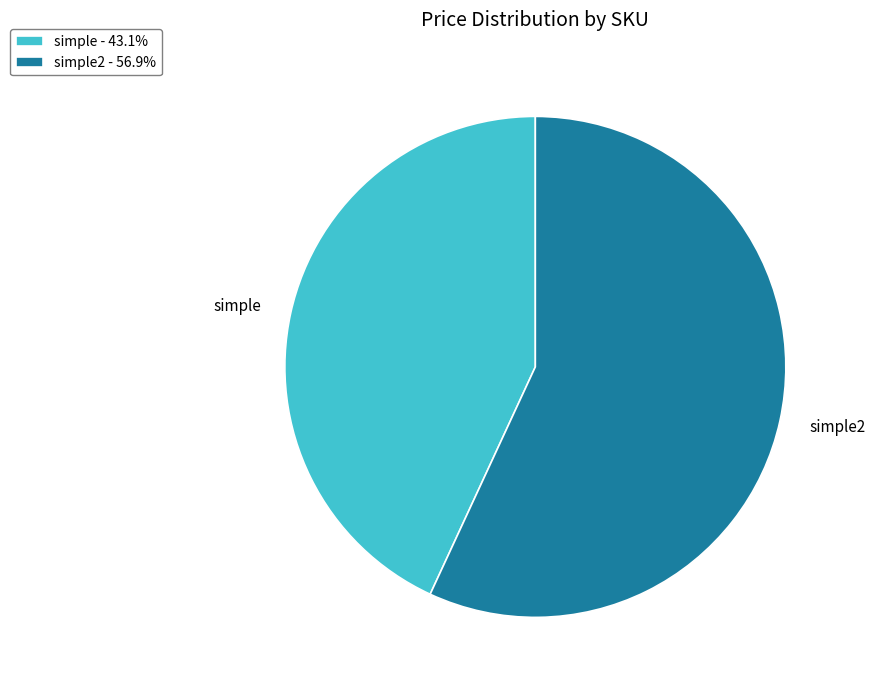

Do simple - 43.1% and simple2 - 56.9% together represent more than half of the pie?

Yes